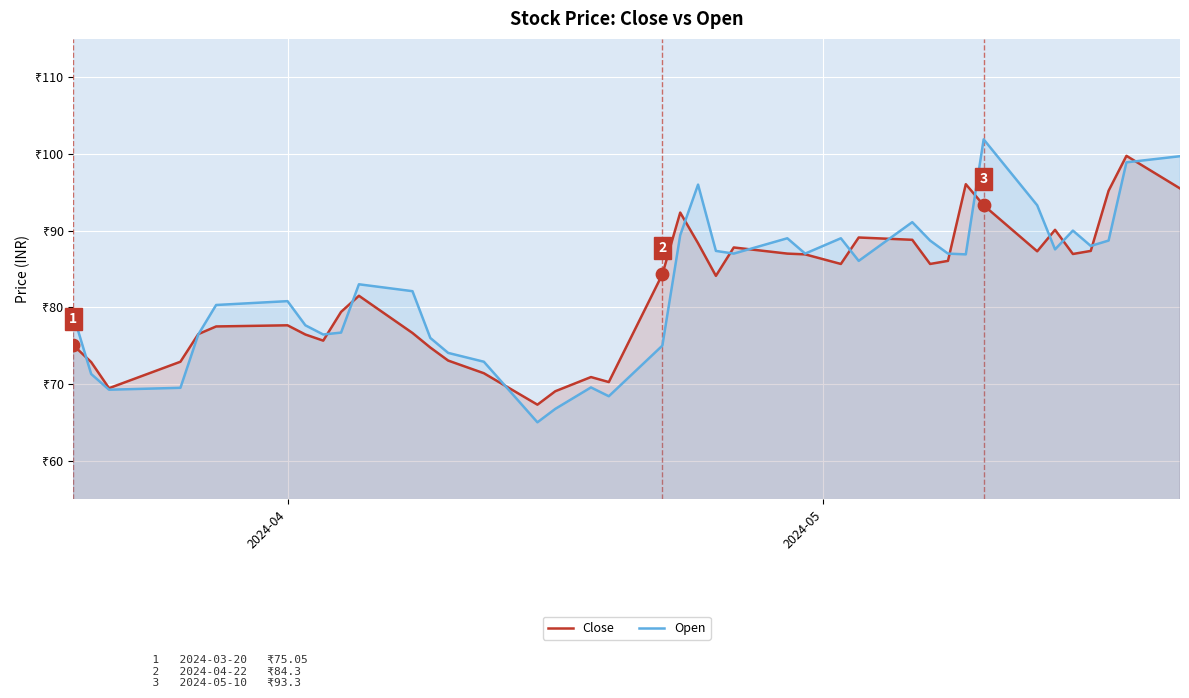

What are all the series names shown in the legend?

Close, Open